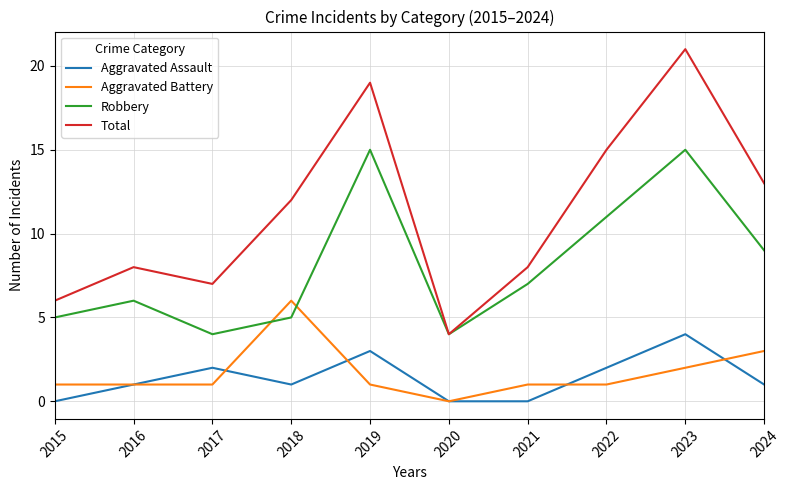

Is this an area chart (filled region under the line)?

No